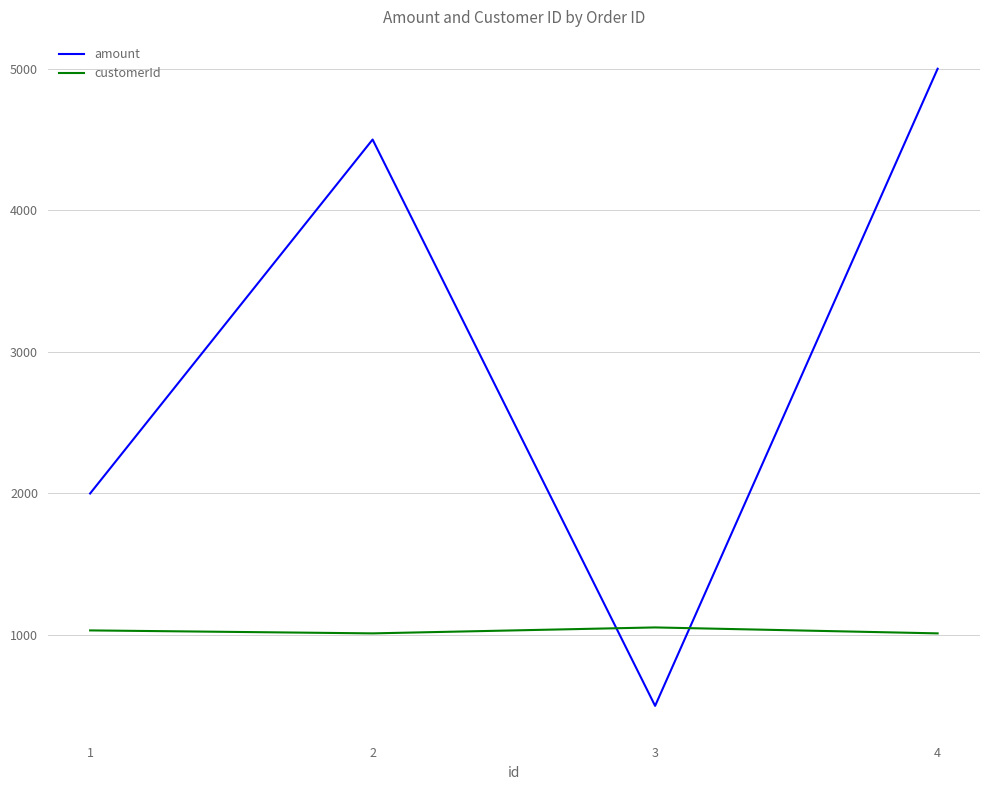

What is the smallest value displayed?

500